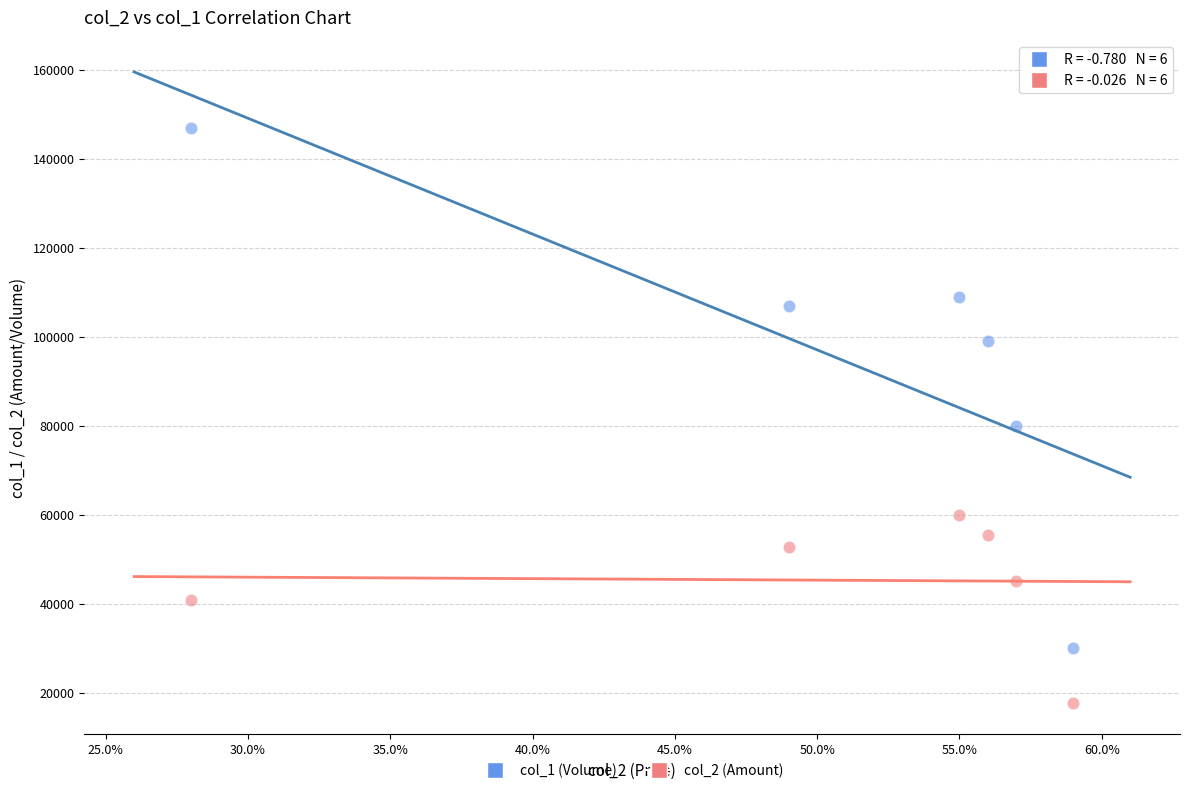

Which series has the widest spread of Y values?

col_1 (Volume)